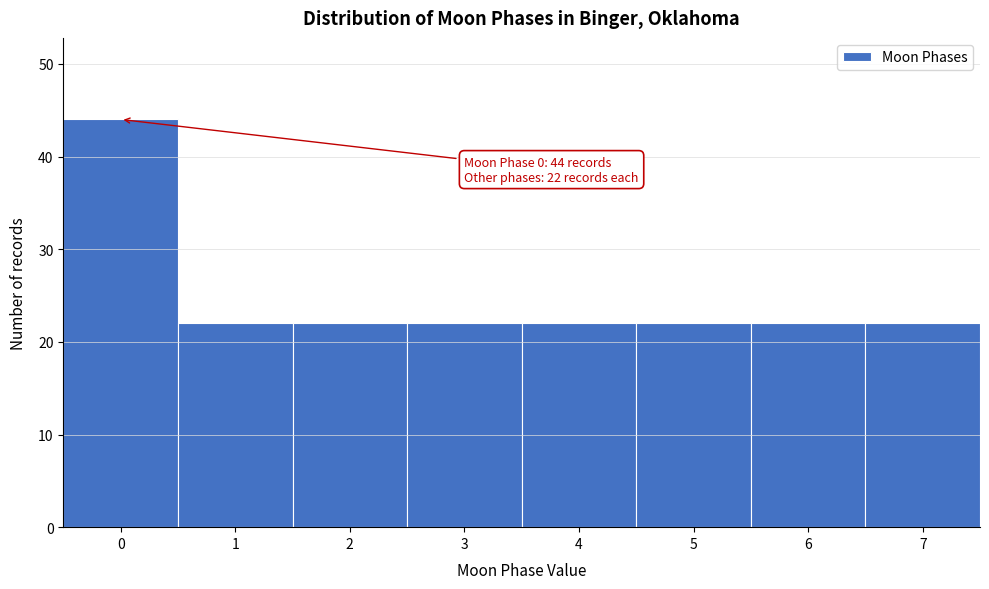

Reading left to right, list all the values displayed in this chart.

44	22	22	22	22	22	22	22